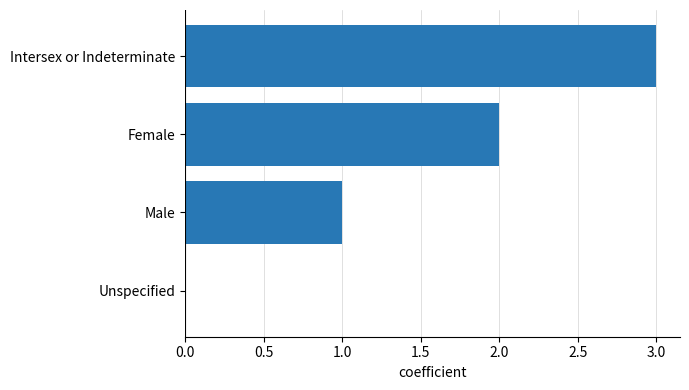

Read the value at Intersex or Indeterminate.

3